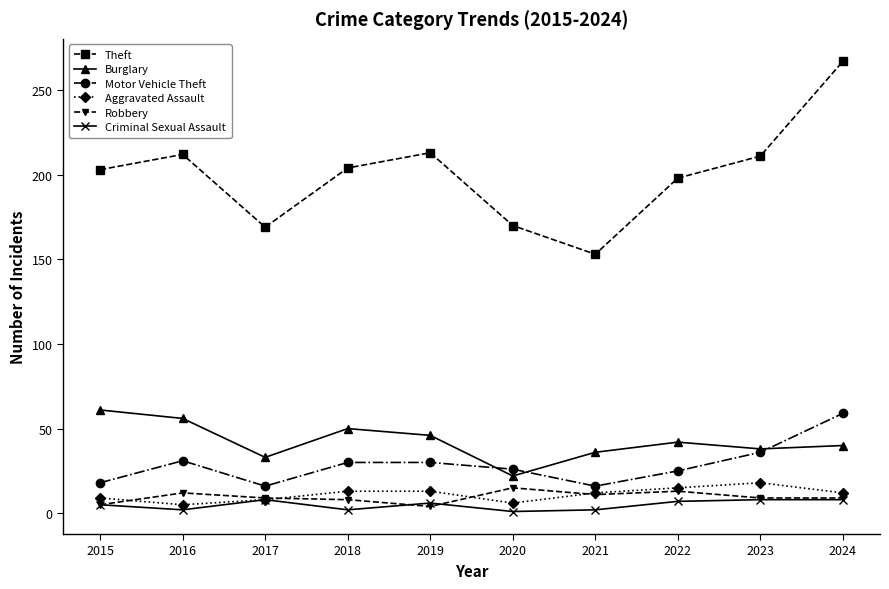

What is the highest value of the Burglary series?

61